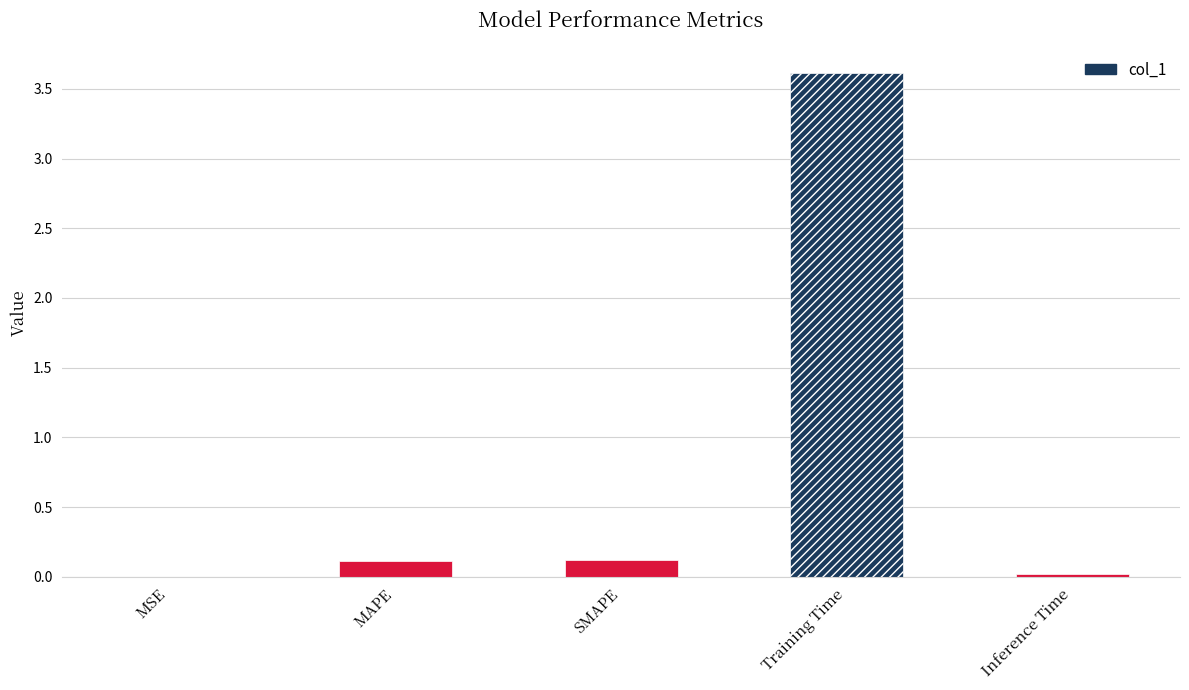

How many bars are there in total?

5